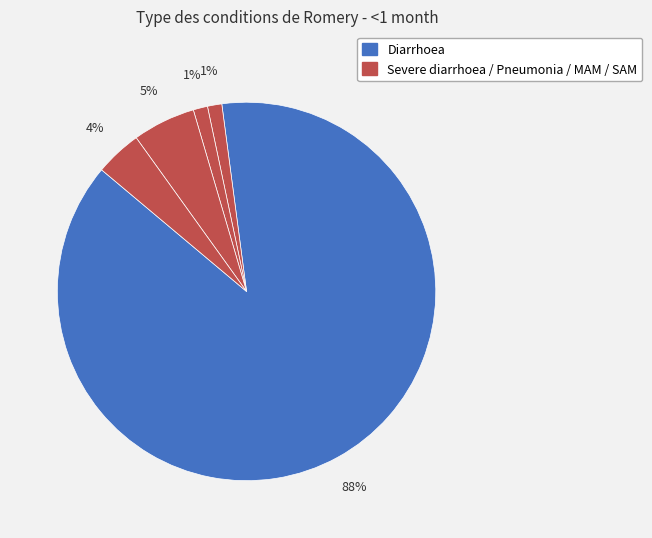

How many slices are in this pie chart?

5